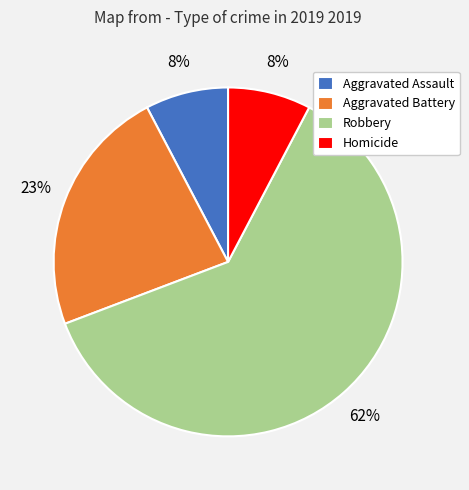

True or false: Aggravated Battery accounts for 23% of the total.

True